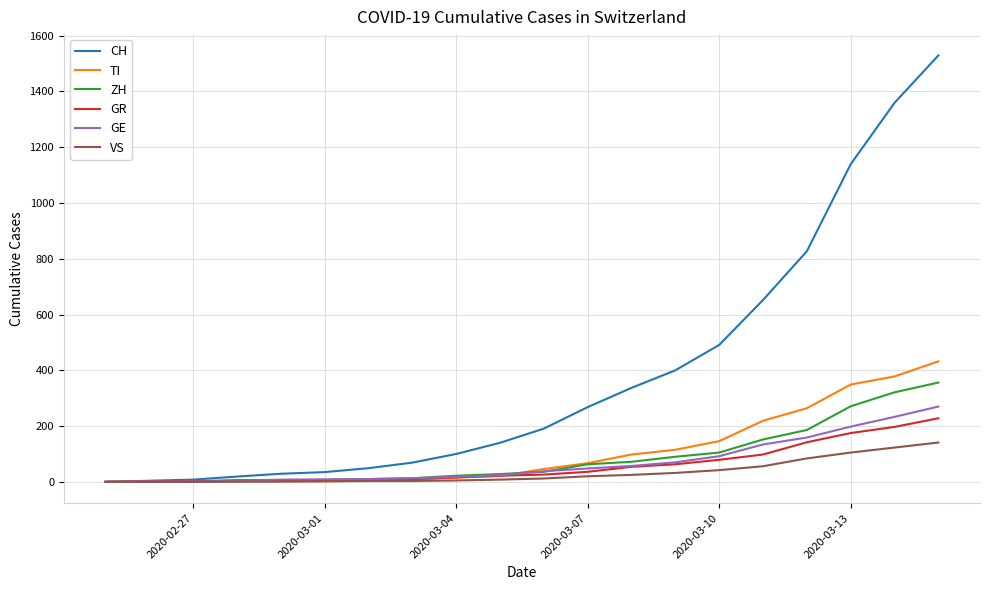

What is the greatest value displayed?

1529